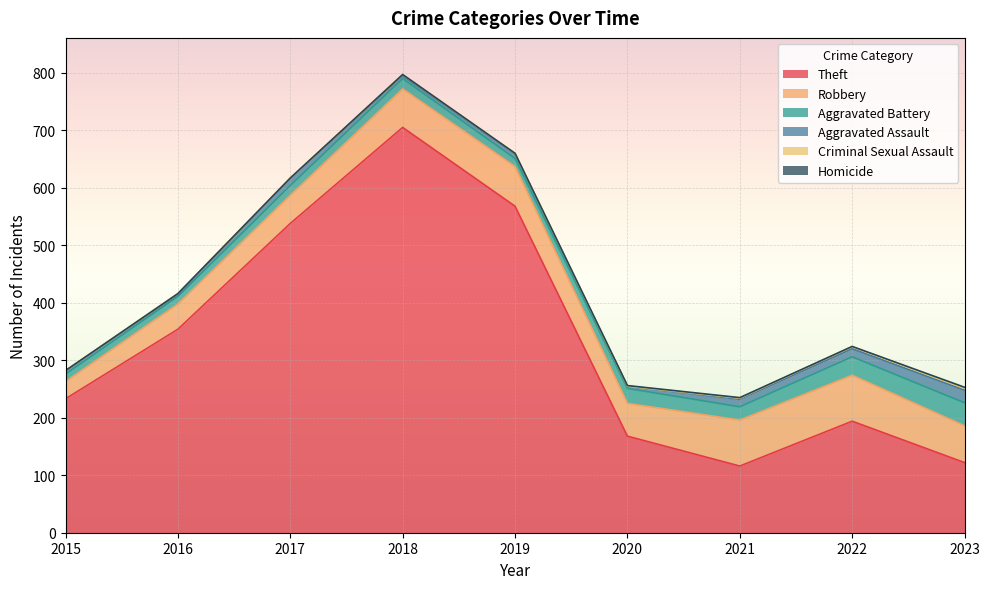

True or false: Aggravated Battery and Theft cross at least once.

False